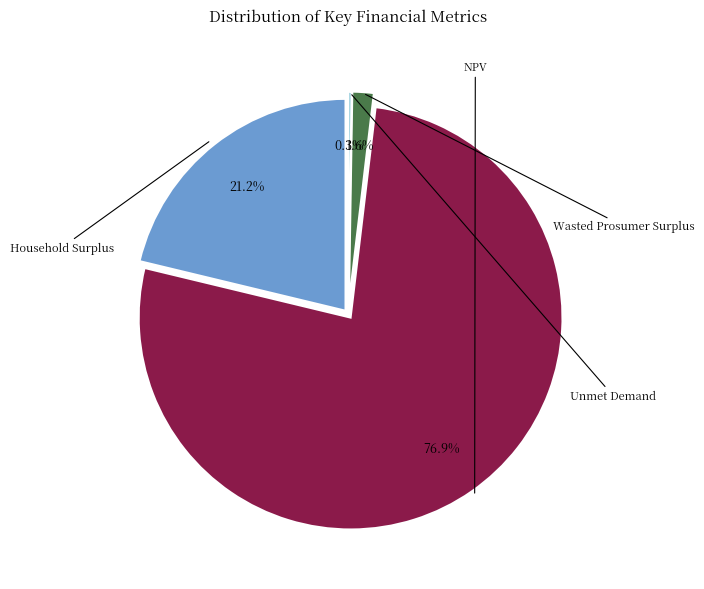

How much of the chart is everything except Unmet Demand?

99.7%